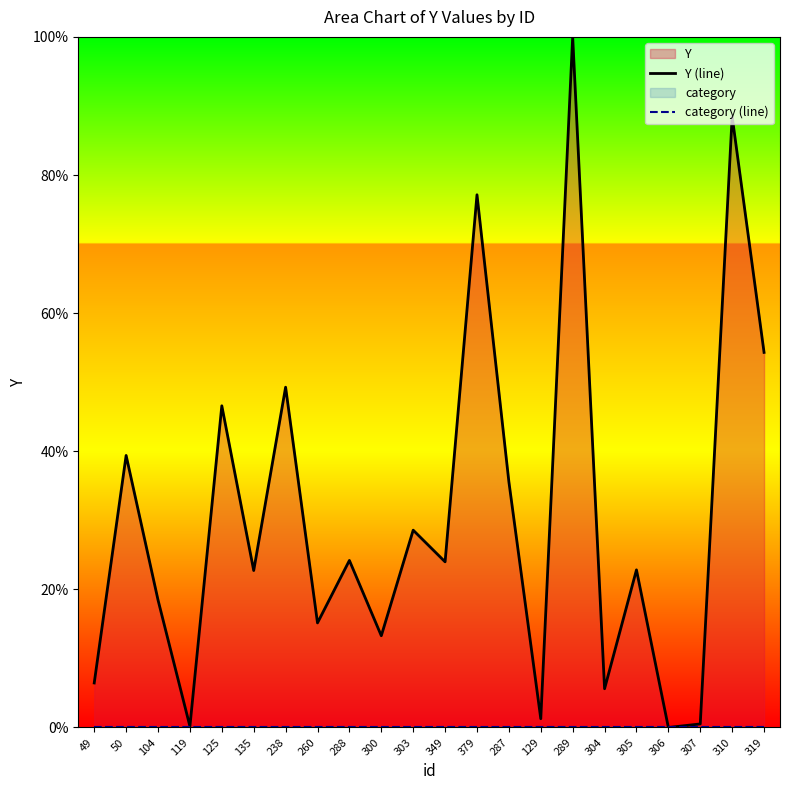

True or false: Y (line) and category (line) intersect in this chart.

False